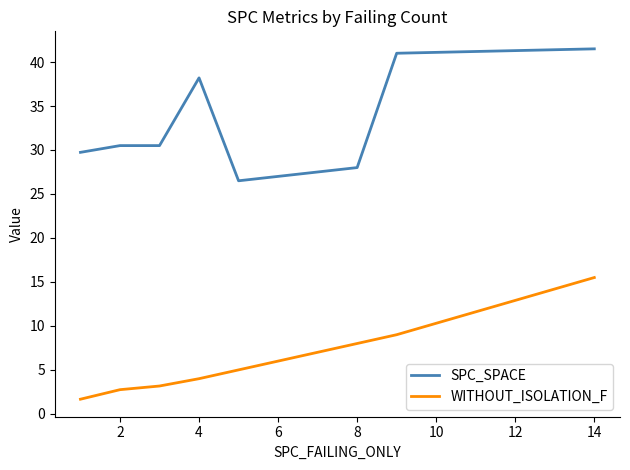

True or false: SPC_SPACE and WITHOUT_ISOLATION_F cross at least once.

False